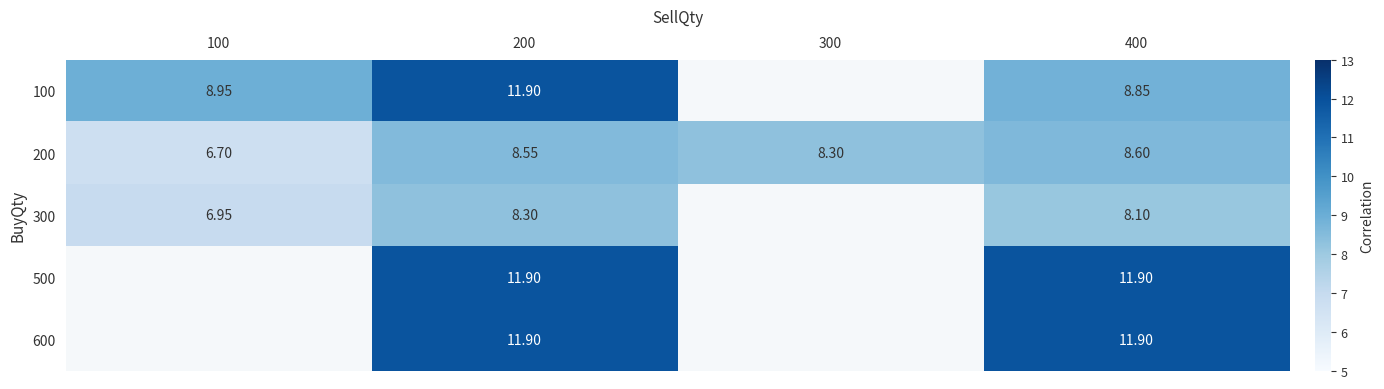

Is the value of 200 at 300 greater than the value of 500 at 400?

No